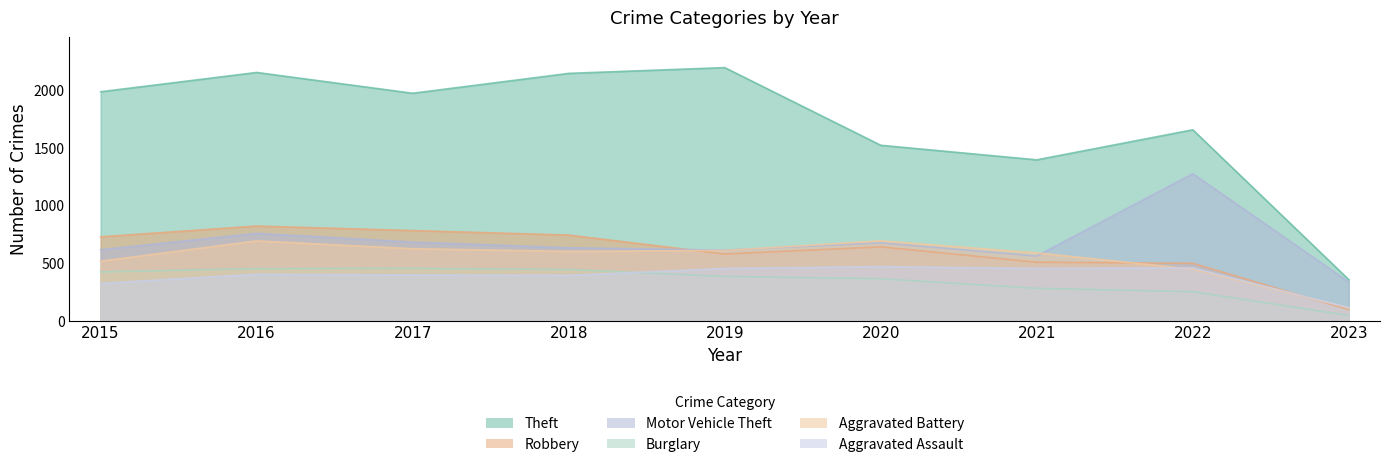

How many data points in Aggravated Battery are less than 600?

4